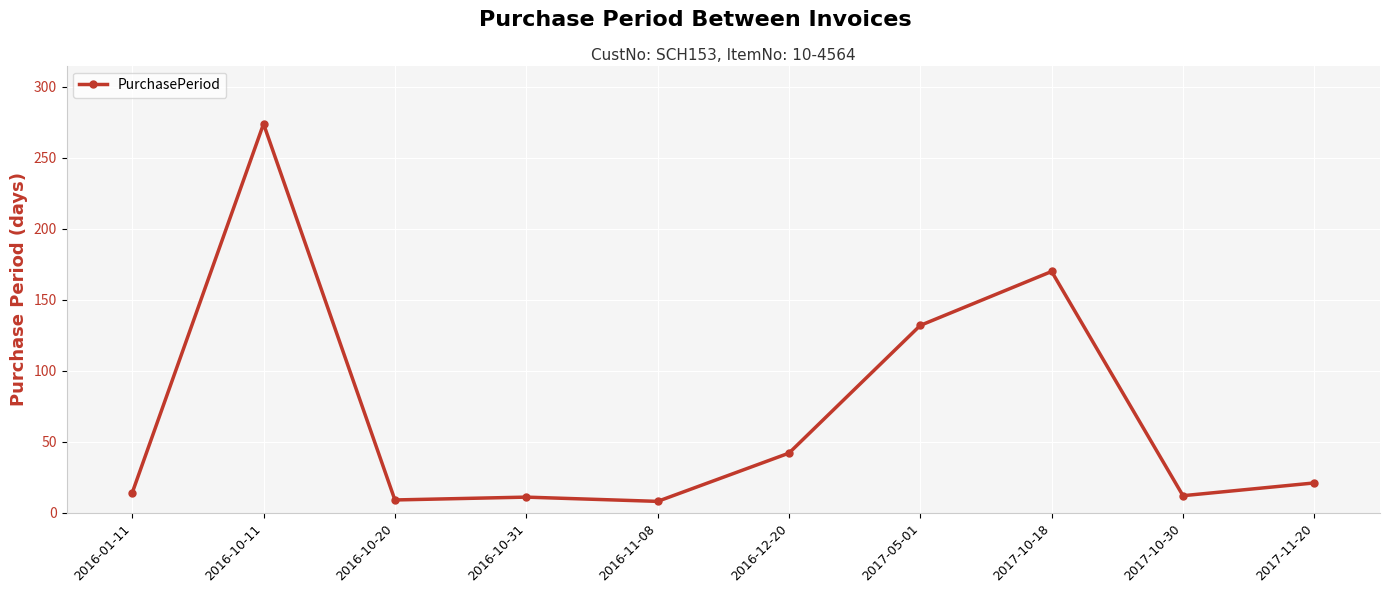

What is the change in value from 2016-11-08 to 2016-12-20?

+34